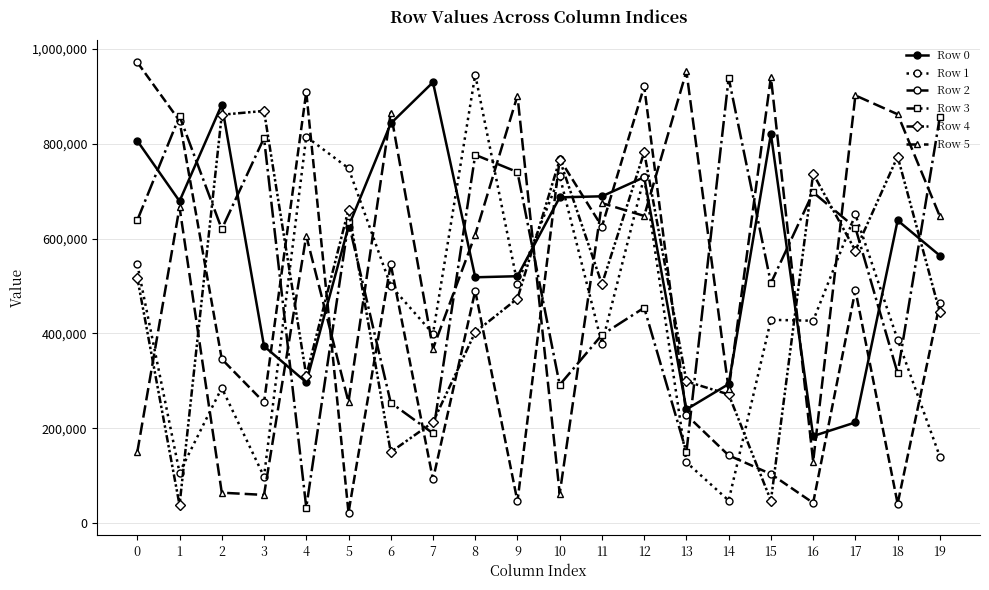

The Row 1 series shows 42475 at 19. True or false?

False